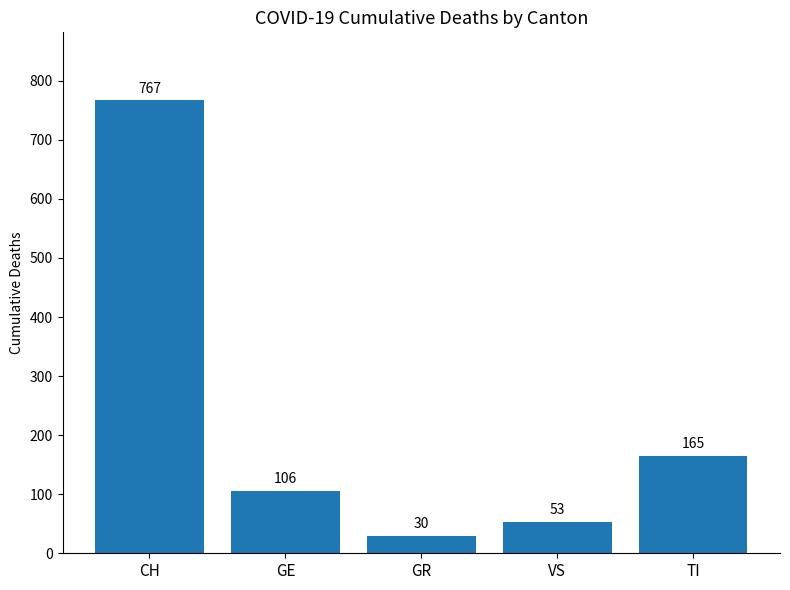

Rank the categories by value from lowest to highest.

GR, VS, GE, TI, CH